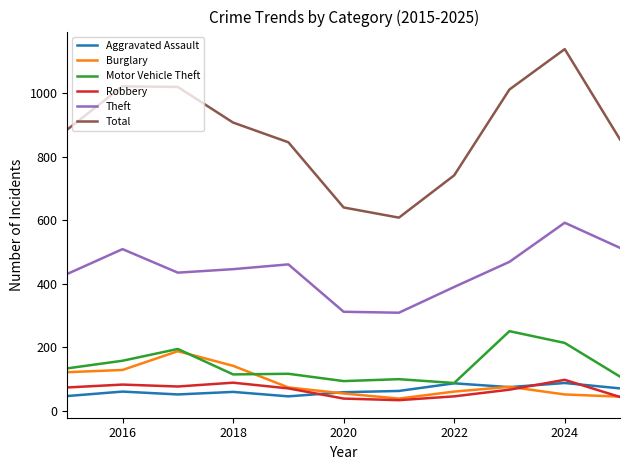

True or false: Theft and Motor Vehicle Theft intersect in this chart.

False